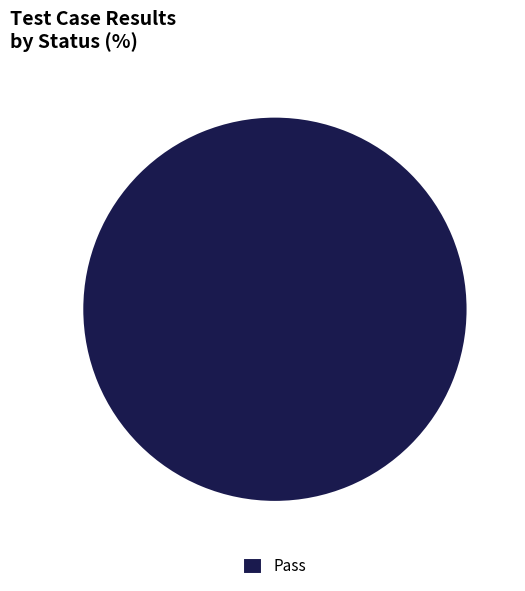

How many segments does this pie chart have?

1